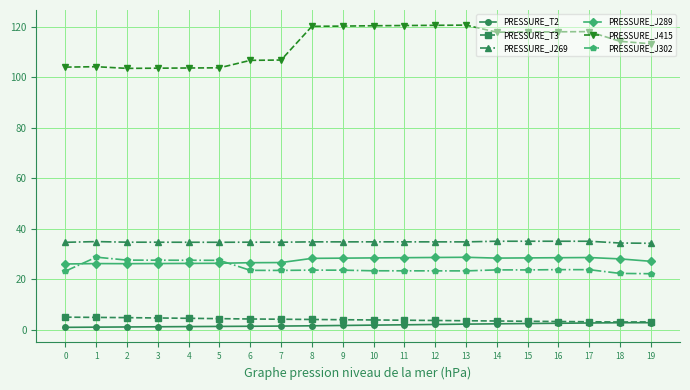

Is the value of PRESSURE_J415 at 17 greater than the value of PRESSURE_J289 at 14?

Yes